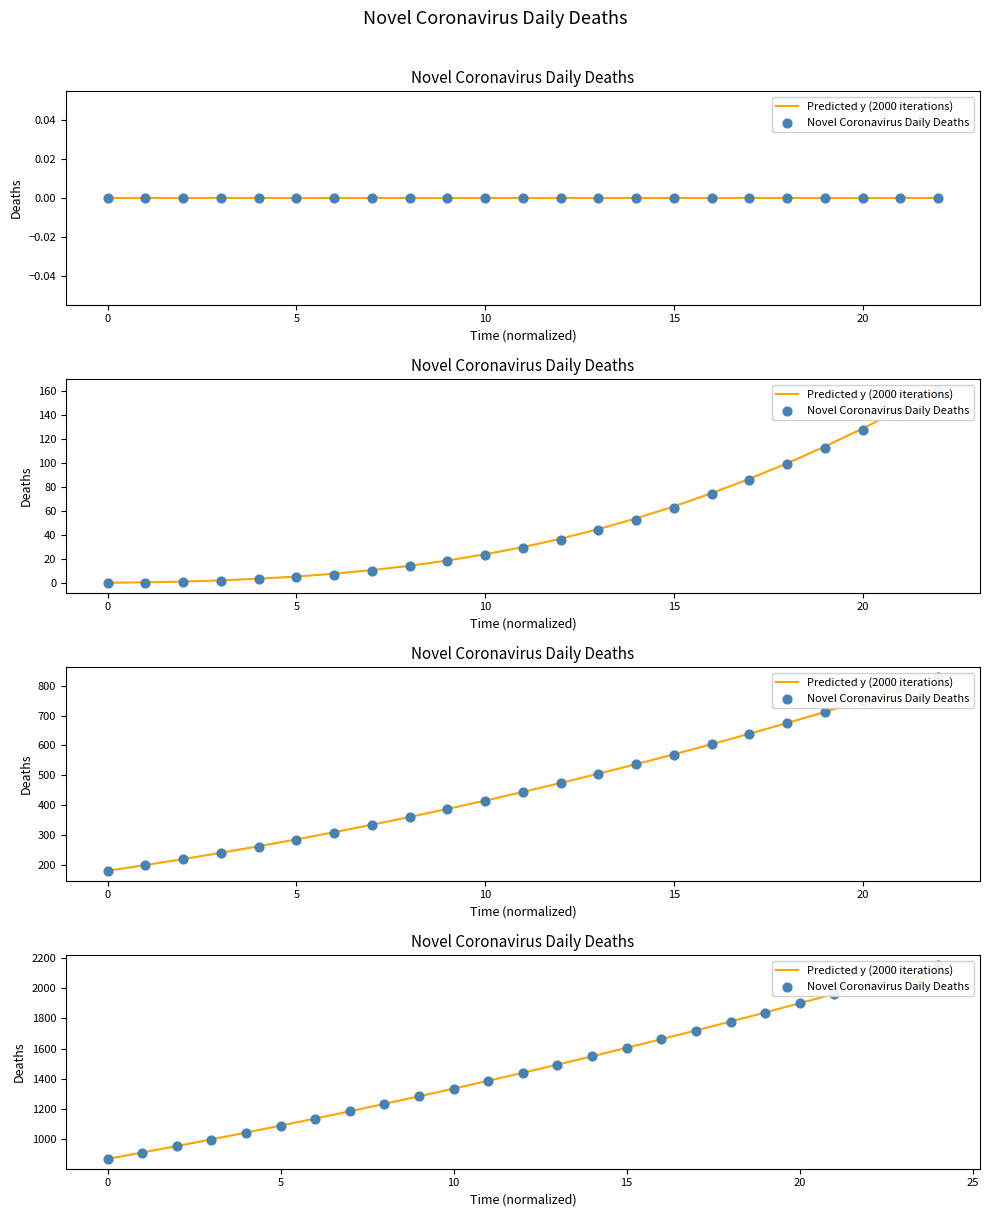

At how many categories does at least one series exceed 1622?

9